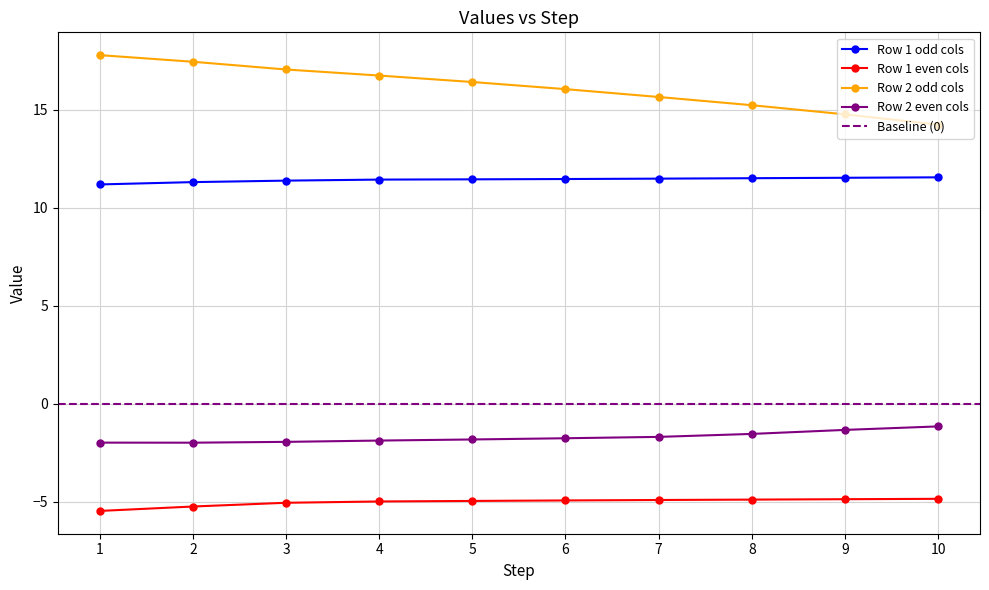

What is the maximum value shown in the chart?

17.8